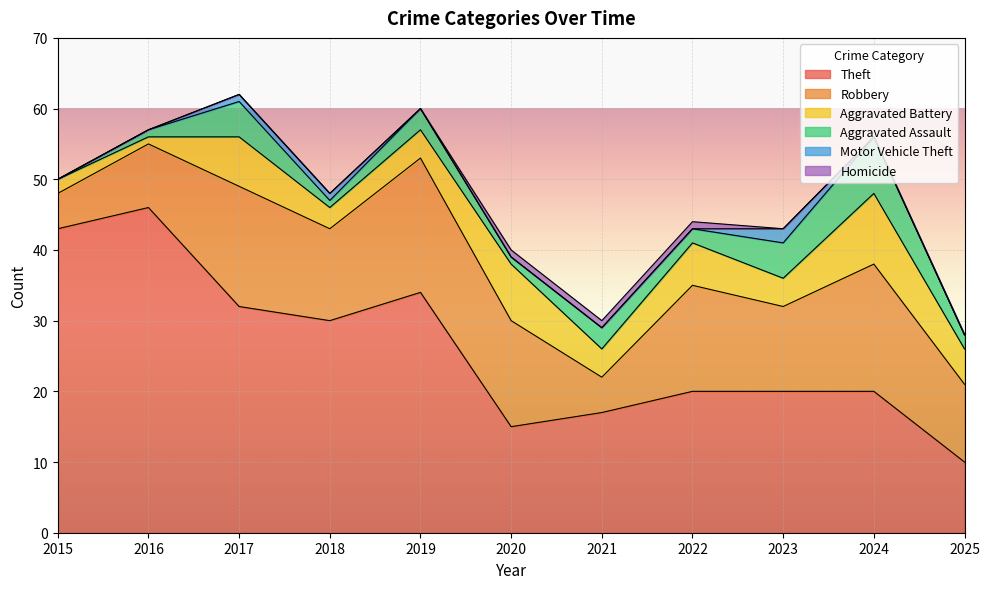

What is the sum of the Aggravated Battery values at 2020 and 2025?

13